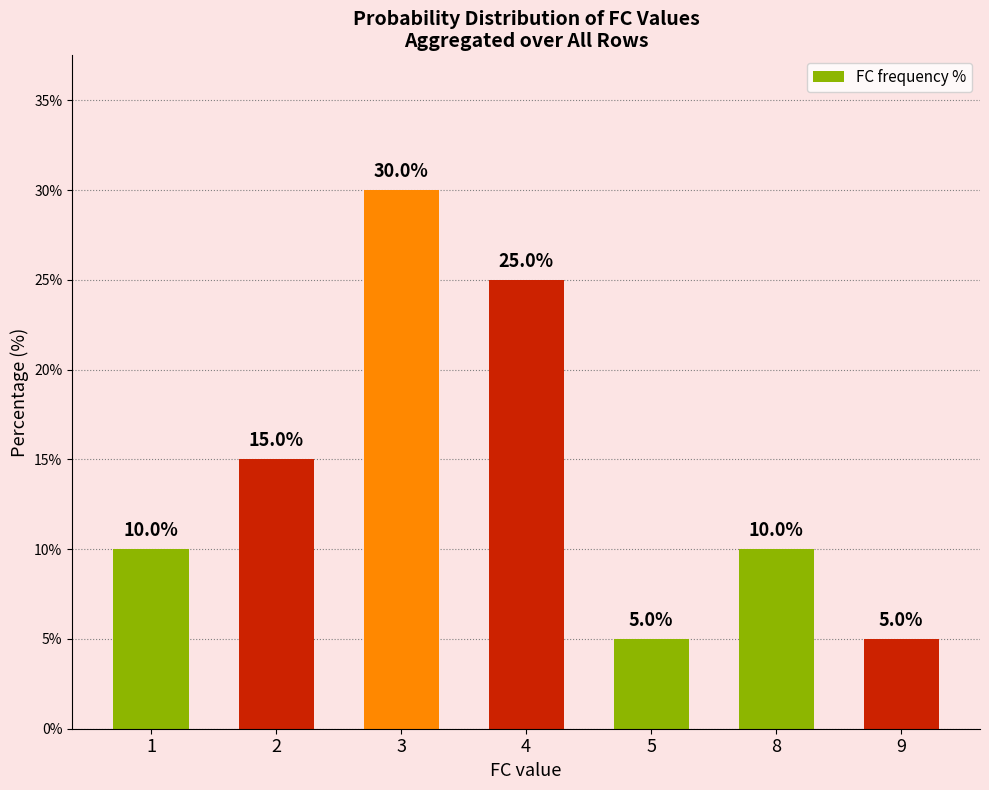

At which category does the chart reach its peak across all series?

3